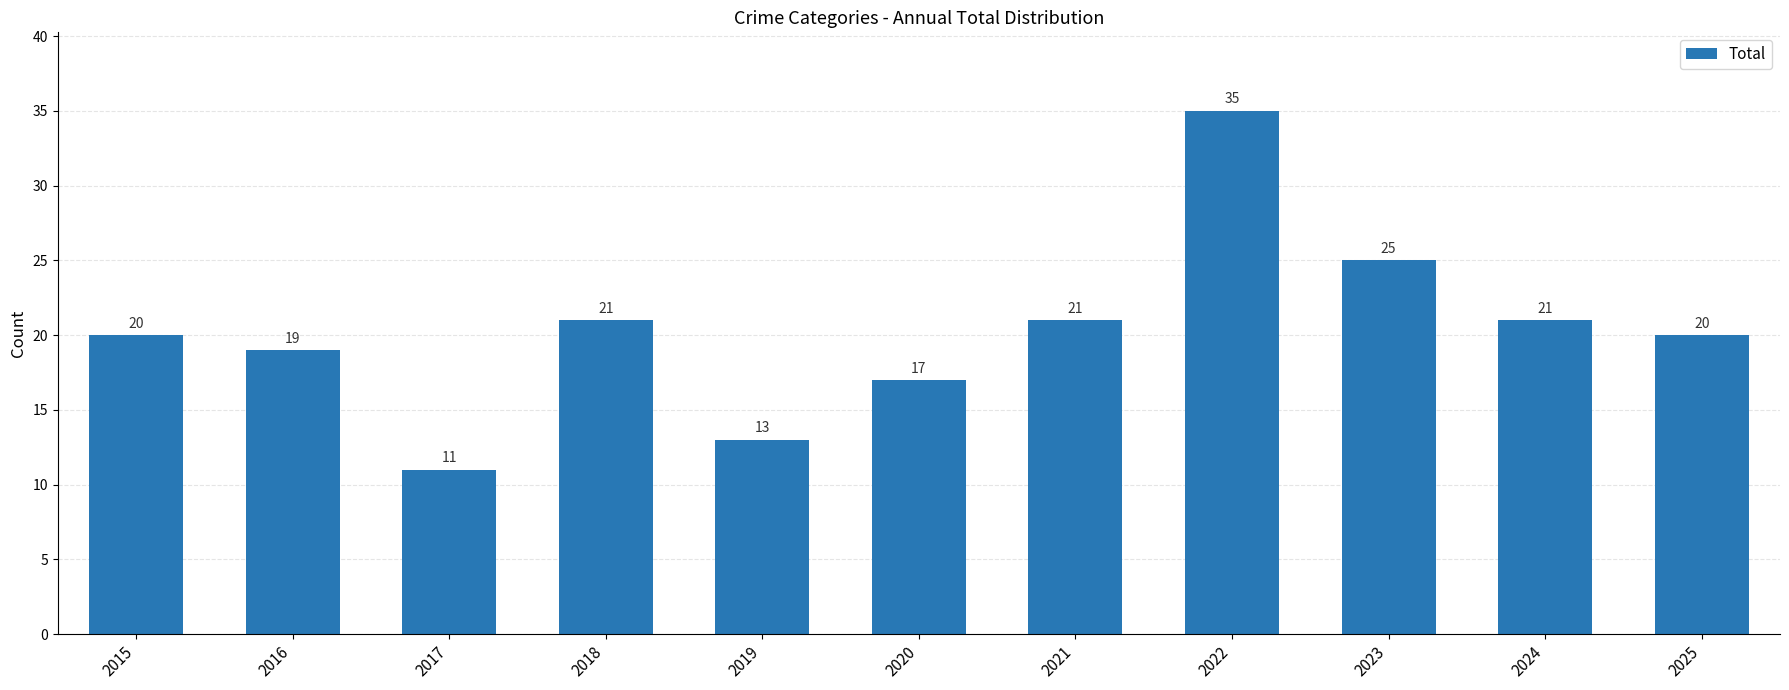

What is the sum of all values?

223